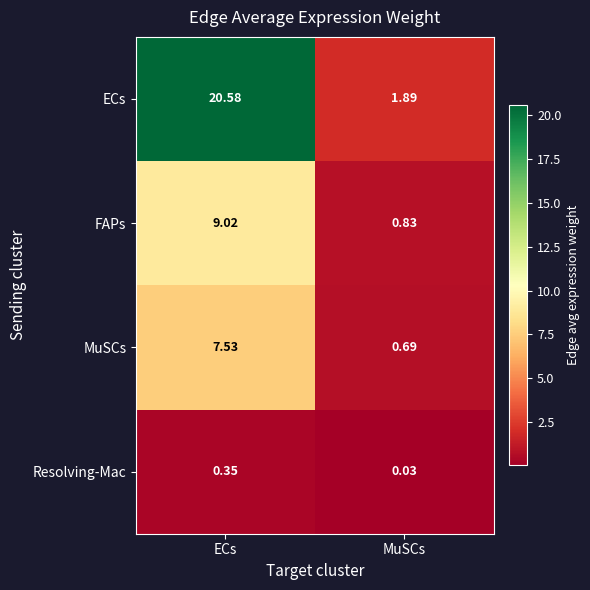

At MuSCs, list the series in order from largest to smallest.

ECs, FAPs, MuSCs, Resolving-Mac